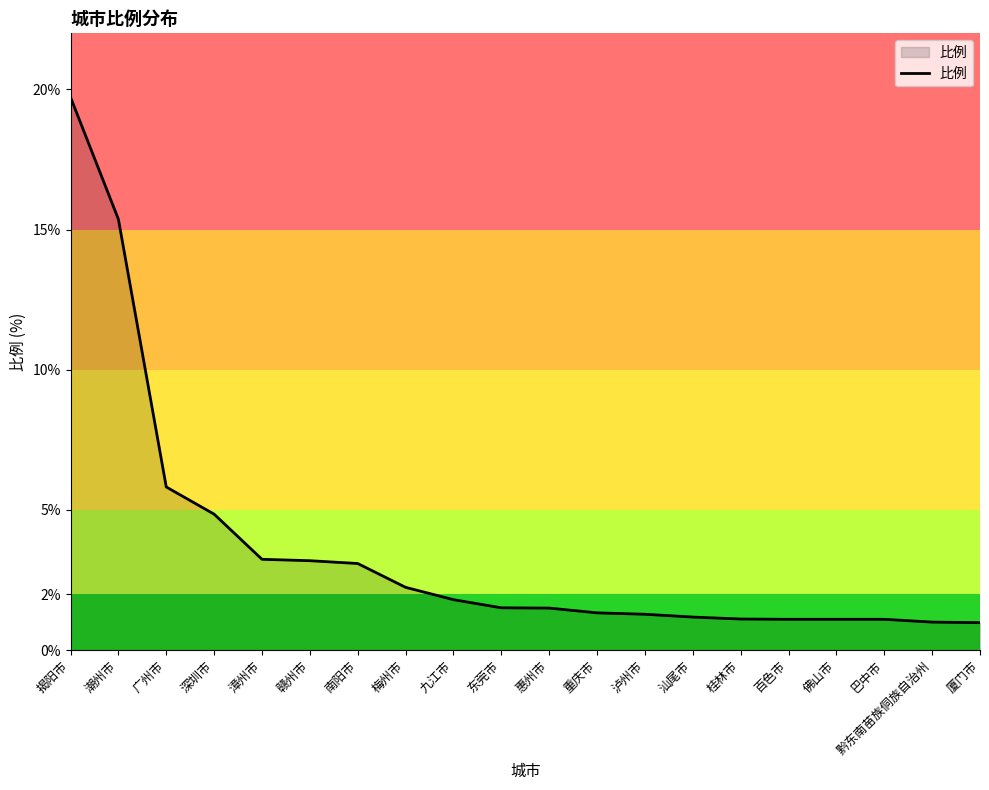

The chart shows a value of 3.9 at 广州市. True or false?

False